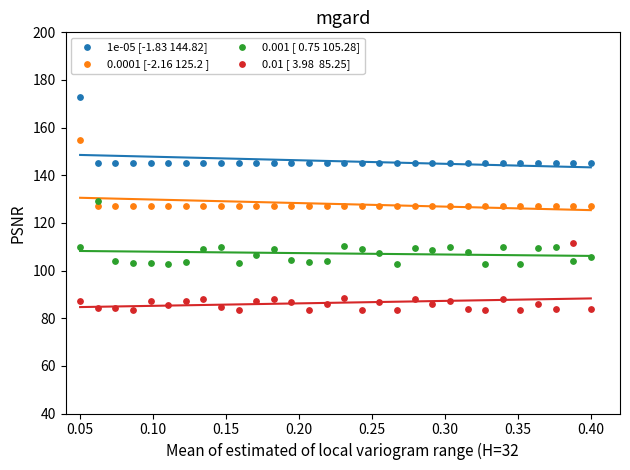

Across all data points, what is the range of Y values (max minus min)?

89.6